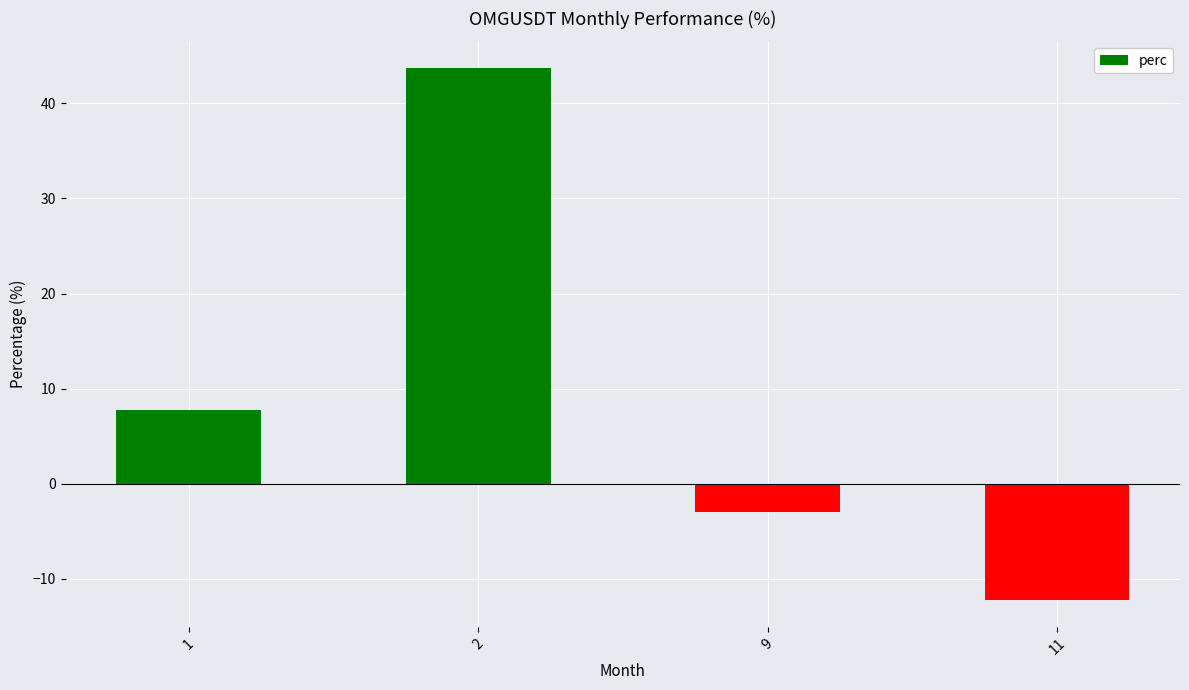

How many data points does each series have?

4